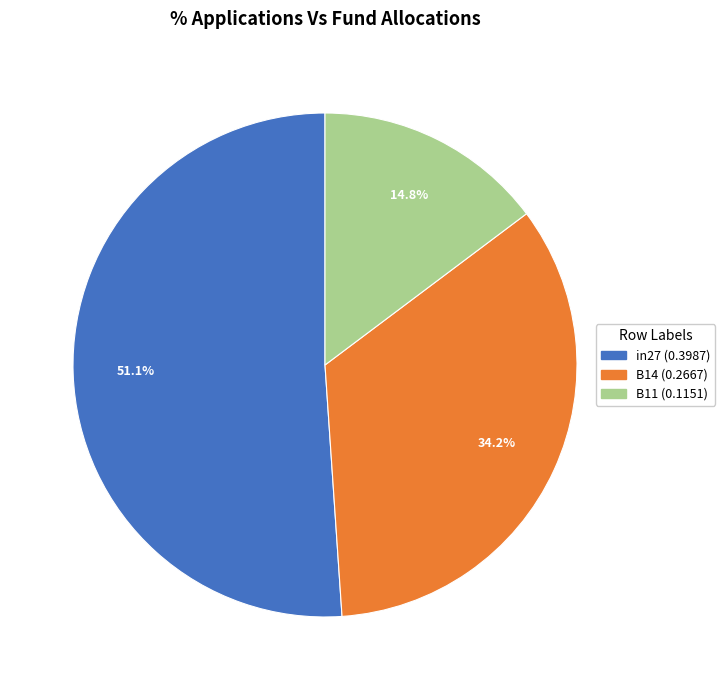

The B11 slice represents 15% of the pie. True or false?

True